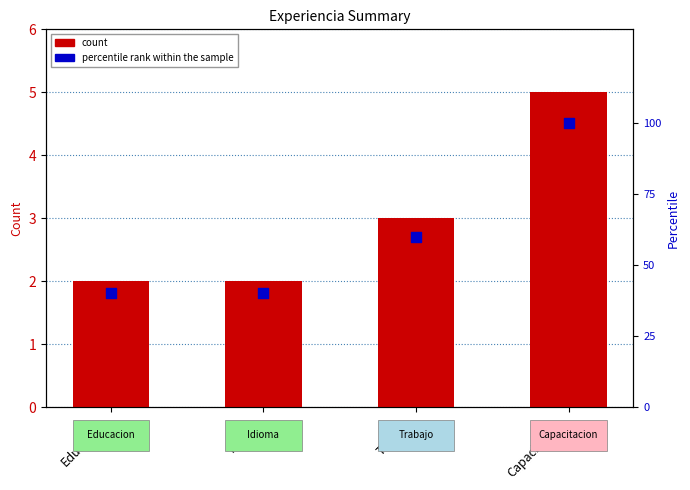

Which series has the largest Y range (max minus min)?

percentile rank within the sample